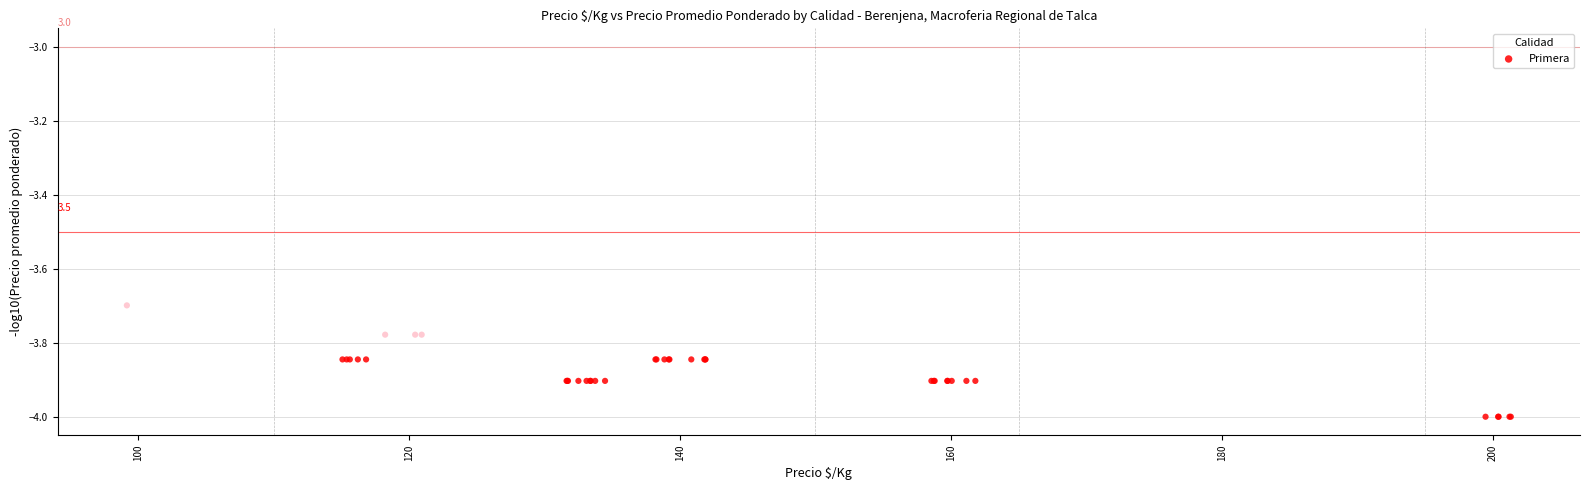

What Y value in the scatter plot is closest to -3?

-3.7